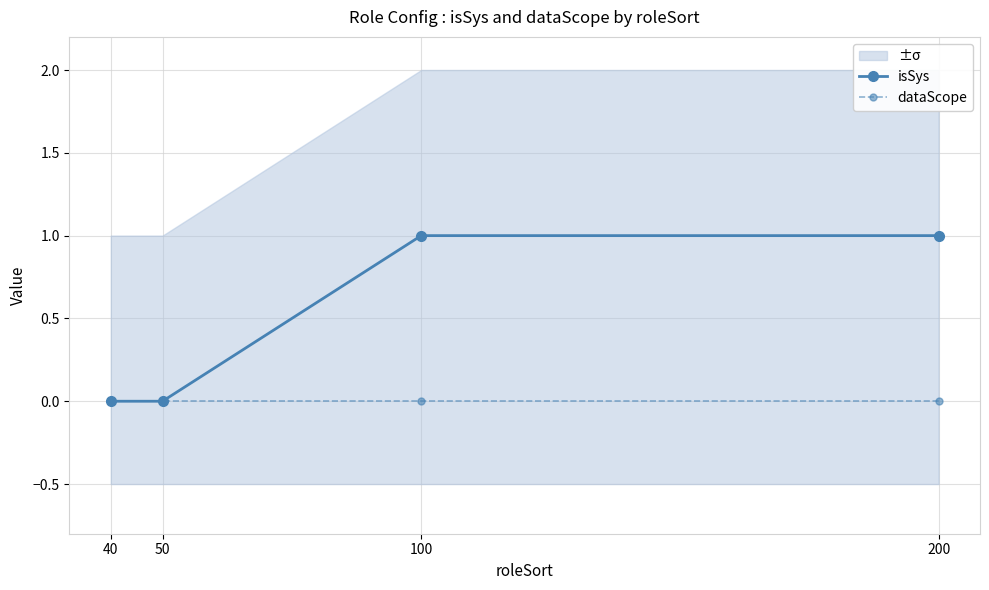

What is the value of the isSys point at the 4th from the left?

1